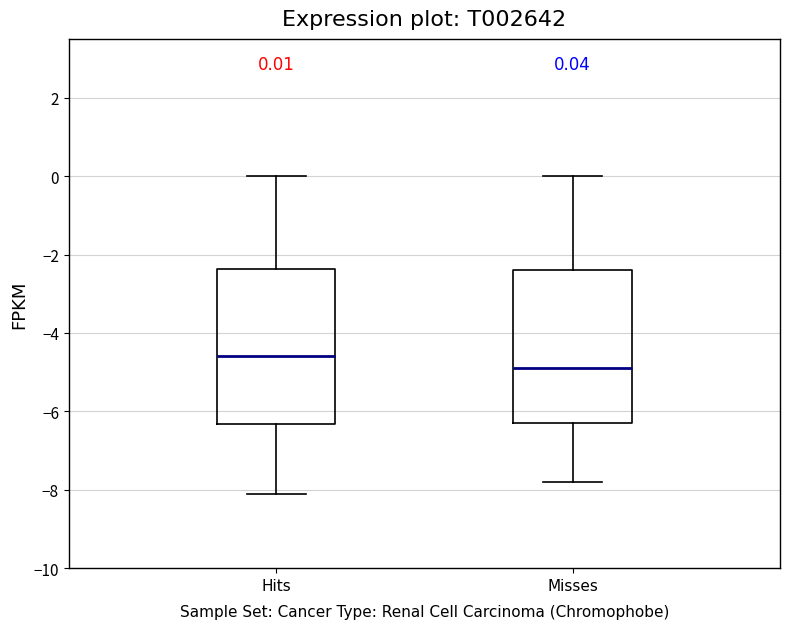

Which box has the lowest median line?

Misses